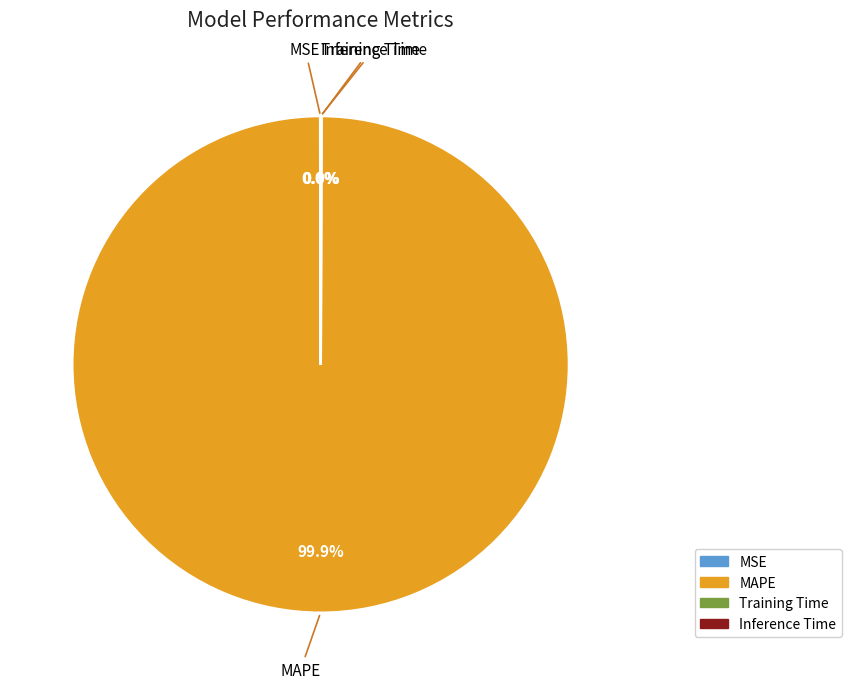

Does any single category account for the majority?

Yes